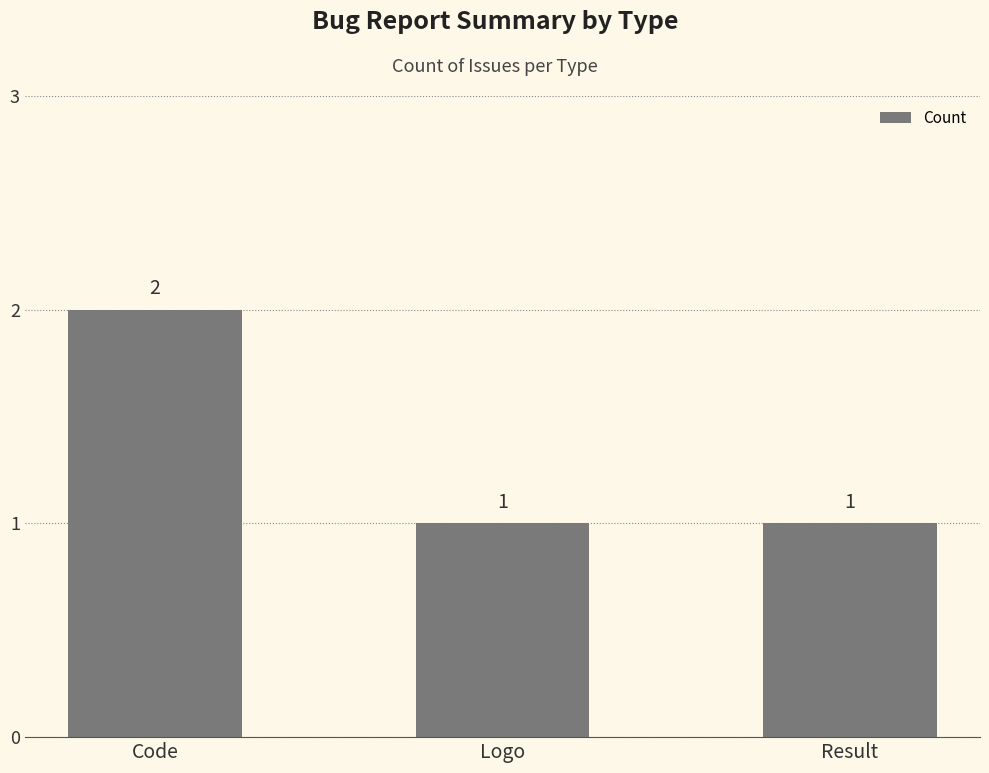

Count the values in the range 1 to 2.

3